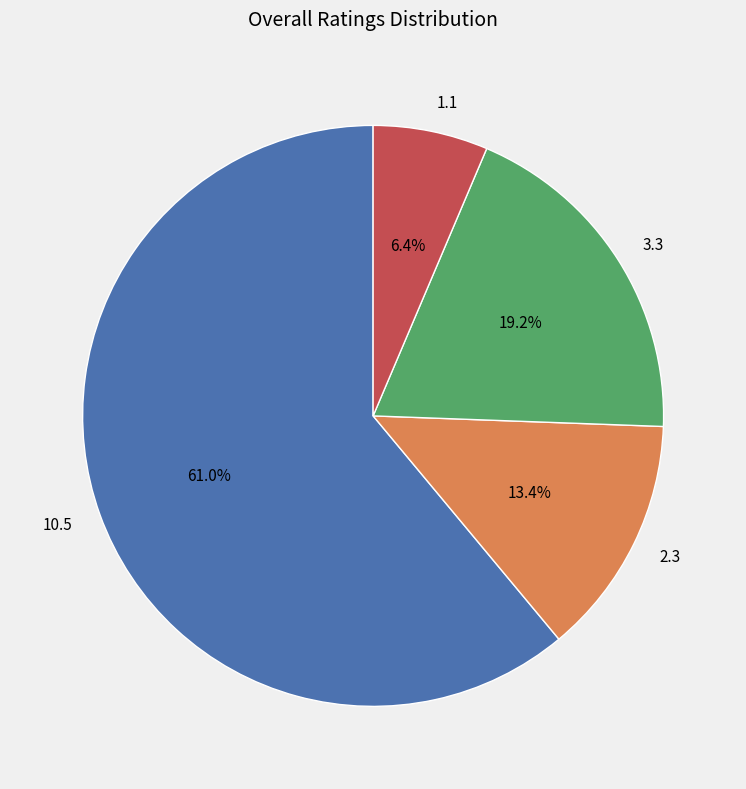

How much of the chart is everything except 2.3?

86.6%